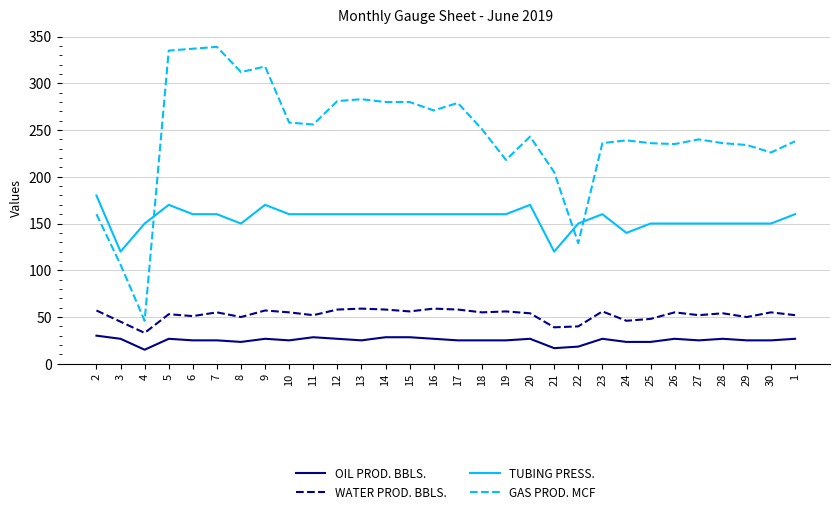

What is the maximum value for WATER PROD. BBLS.?

59.0